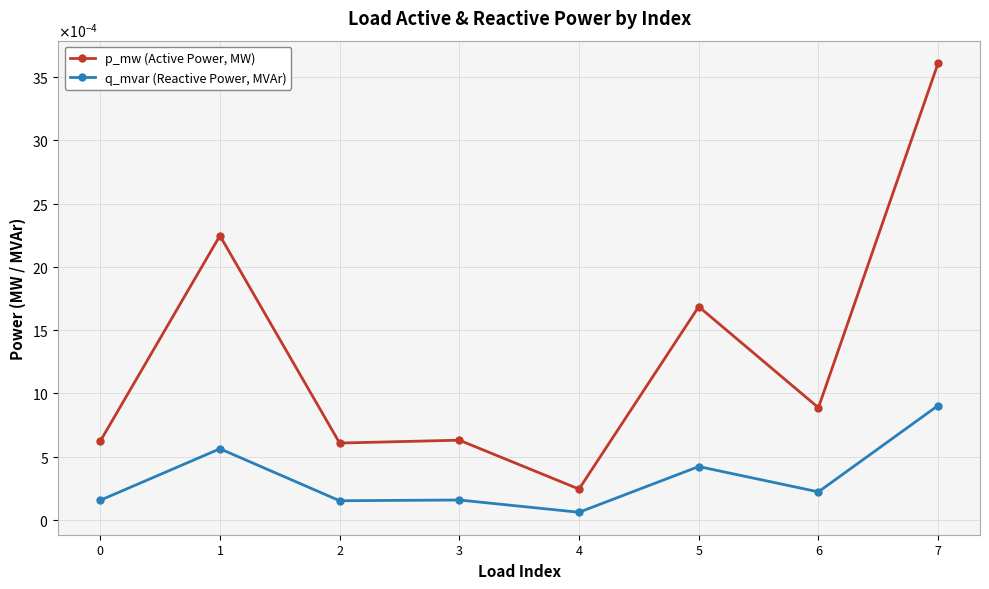

Rank the categories by p_mw (Active Power, MW) value from highest to lowest.

7, 1, 5, 6, 3, 0, 2, 4